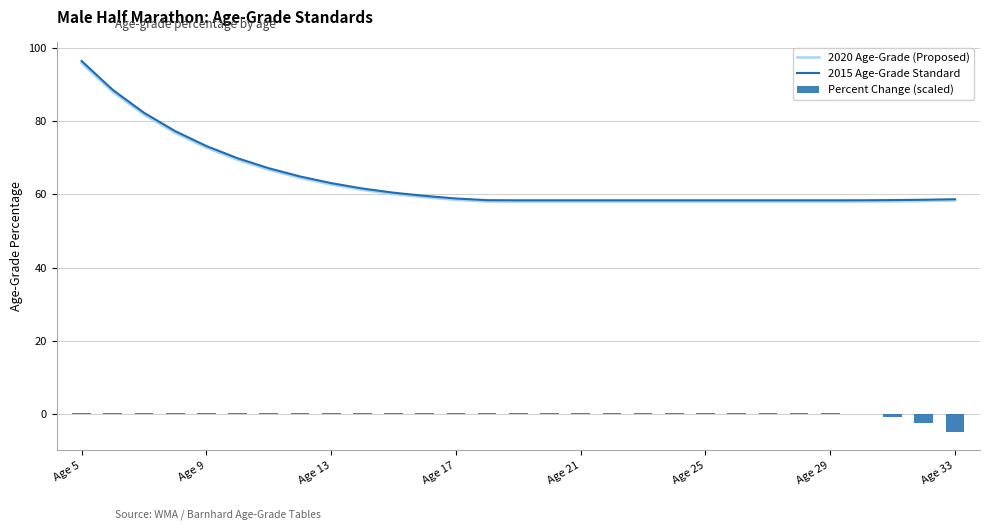

Reading left to right, list all the values displayed in this chart.

2020 Age-Grade (Proposed): 95.8	88.0	81.8	76.8	72.7	69.4	66.7	64.5	62.7	61.2	60.1	59.2	58.5	58.1	58.0	58.0	58.0	58.0	58.0	58.0	58.0	58.0	58.0	58.0	58.0	58.0	58.1	58.2	58.3
2015 Age-Grade Standard: 96.4	88.5	82.3	77.3	73.2	69.9	67.1	64.9	63.1	61.6	60.5	59.6	58.9	58.4	58.4	58.4	58.4	58.4	58.4	58.4	58.4	58.4	58.4	58.4	58.4	58.4	58.4	58.5	58.7
Percent Change (scaled): 0.3	0.3	0.3	0.3	0.3	0.3	0.3	0.3	0.3	0.3	0.3	0.3	0.3	0.3	0.3	0.3	0.3	0.3	0.3	0.3	0.3	0.3	0.3	0.3	0.3	0.1	-0.8	-2.4	-4.8